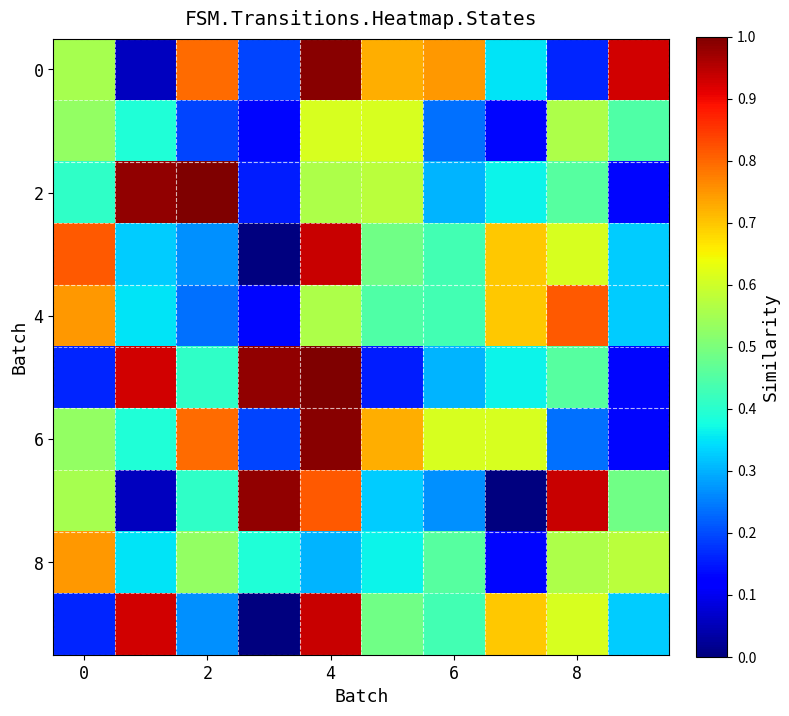

At how many categories does at least one series exceed 0?

10